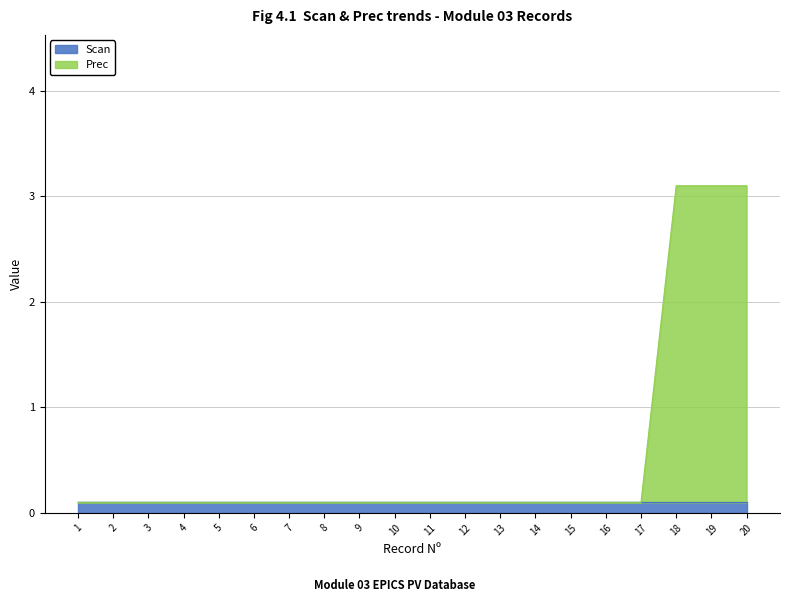

Reading left to right, list all the values displayed in this chart.

1=0.1	2=0.1	3=0.1	4=0.1	5=0.1	6=0.1	7=0.1	8=0.1	9=0.1	10=0.1	11=0.1	12=0.1	13=0.1	14=0.1	15=0.1	16=0.1	17=0.1	18=3.1	19=3.1	20=3.1